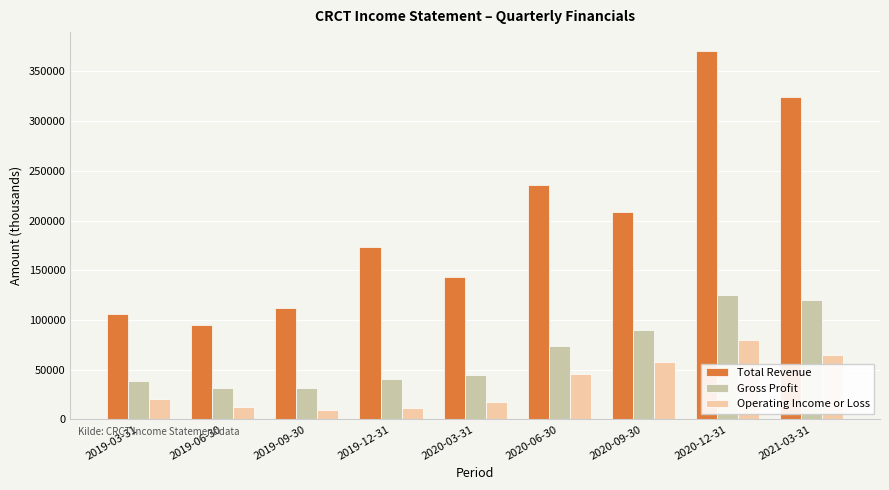

Which series has the widest spread of values?

Total Revenue